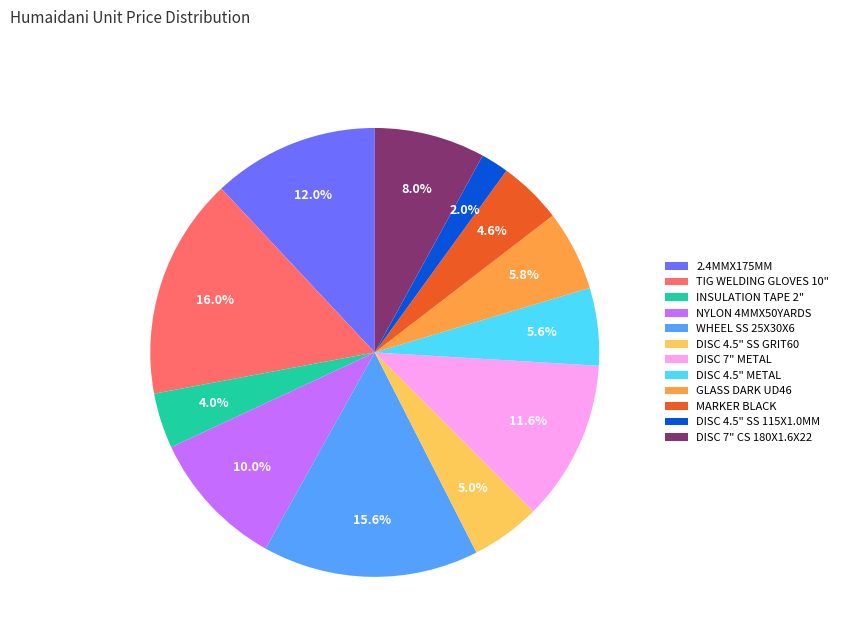

True or false: 2.4MMX175MM accounts for 12% of the total.

True